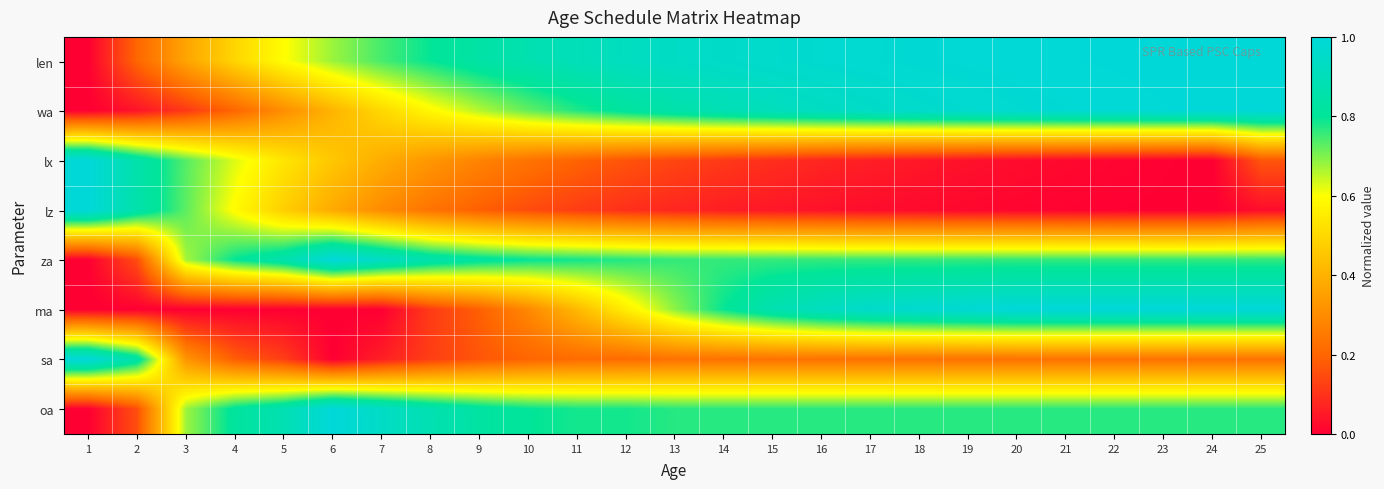

What is the difference between the highest and lowest values at 5?

0.9